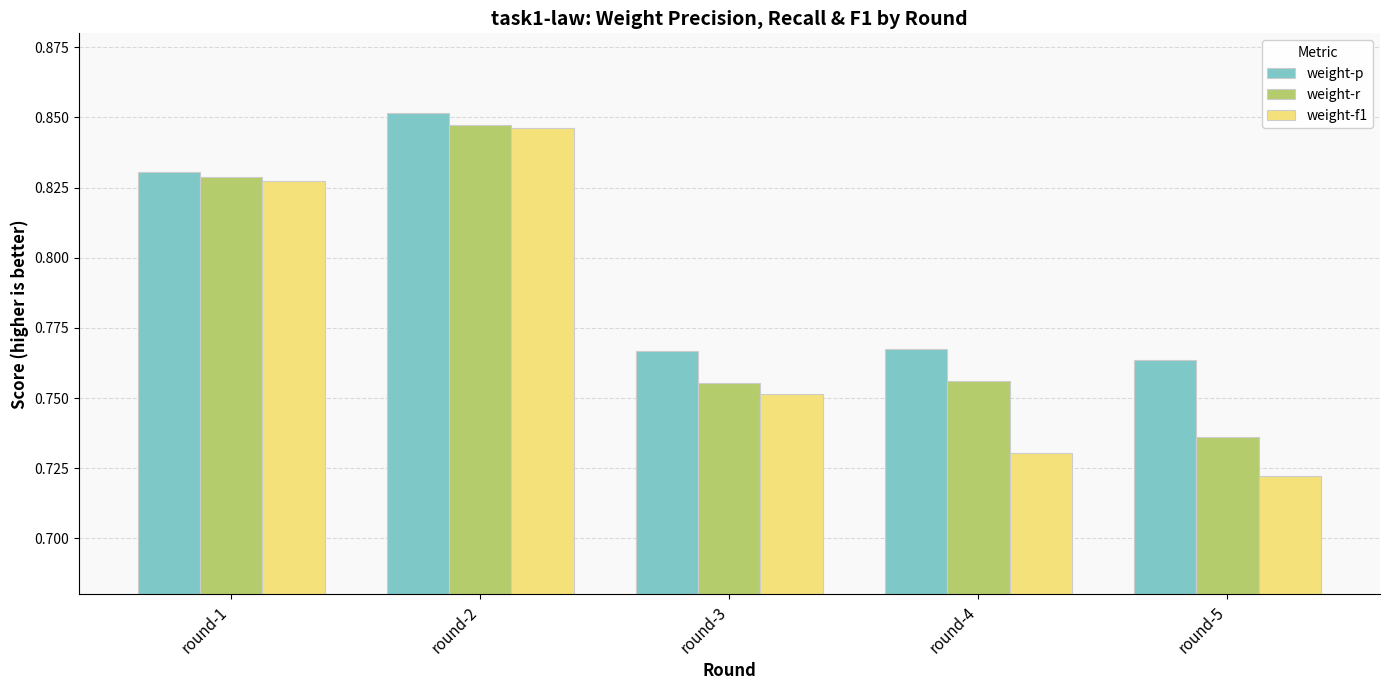

Rank the series at round-4 from lowest to highest value.

weight-f1, weight-r, weight-p